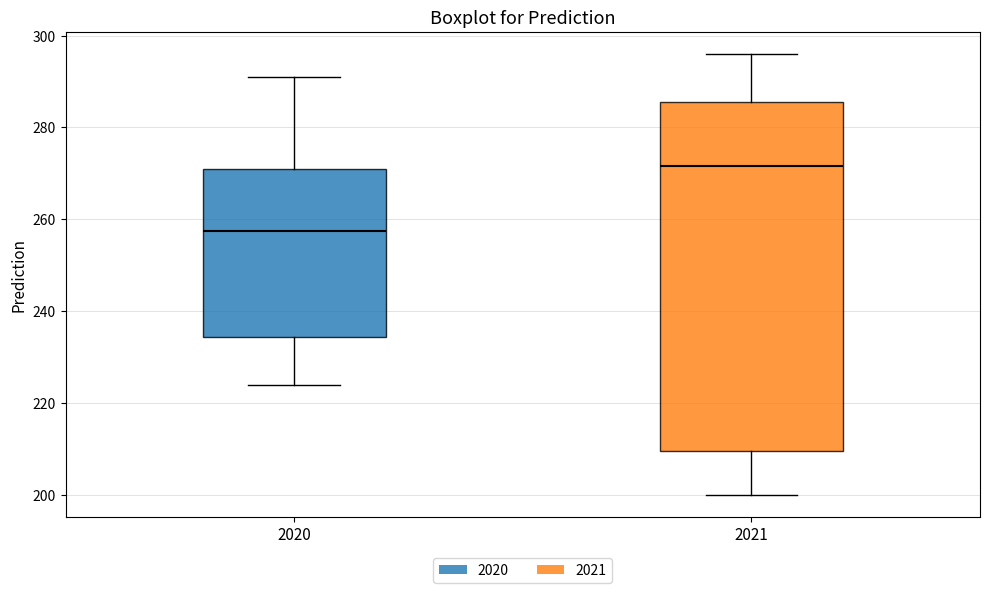

Which box has the highest median line?

2021